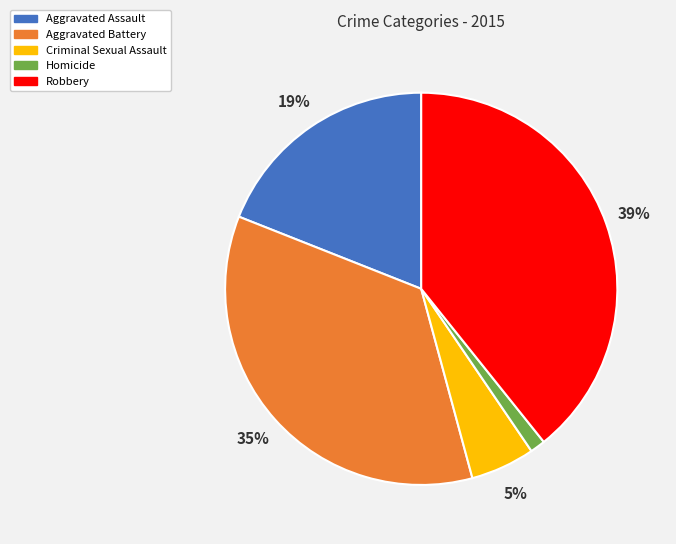

Is the sum of Robbery and Aggravated Battery greater than half?

Yes